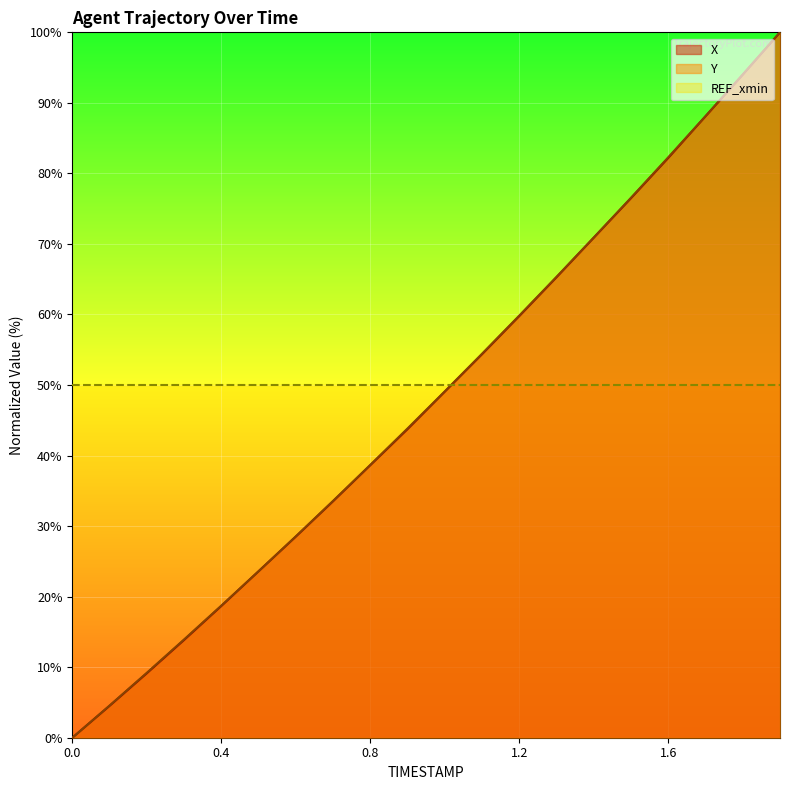

What is the maximum value for X?

100.0